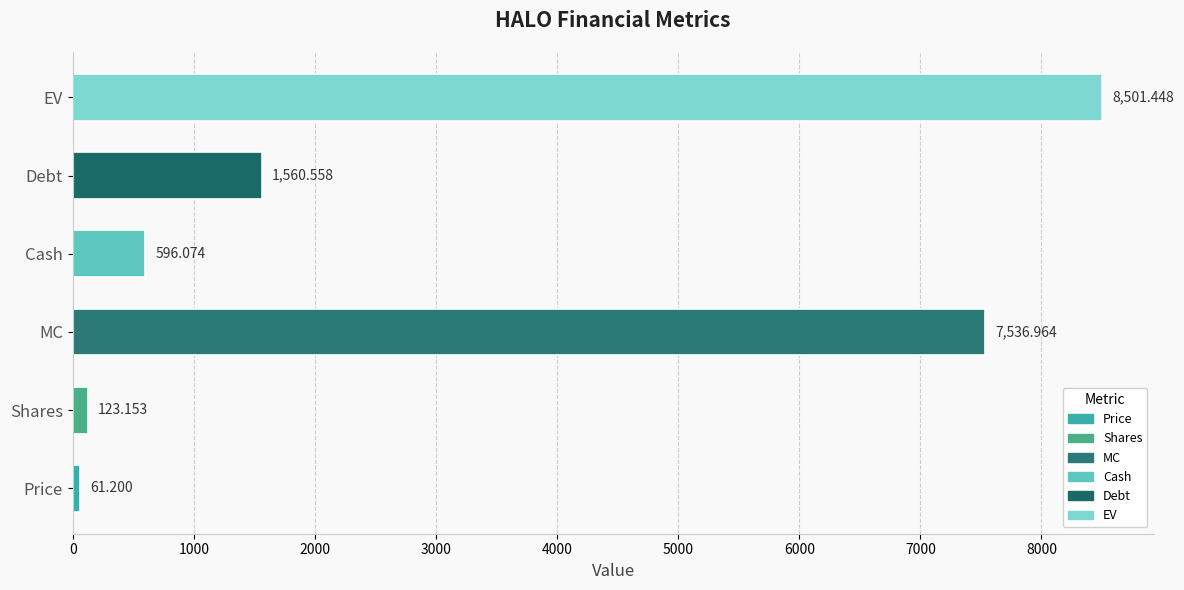

At which label is the value closest to 4281?

Debt